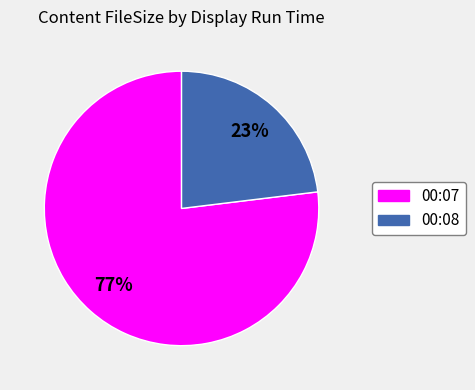

Combined, do 00:07 and 00:08 account for over 50%?

Yes